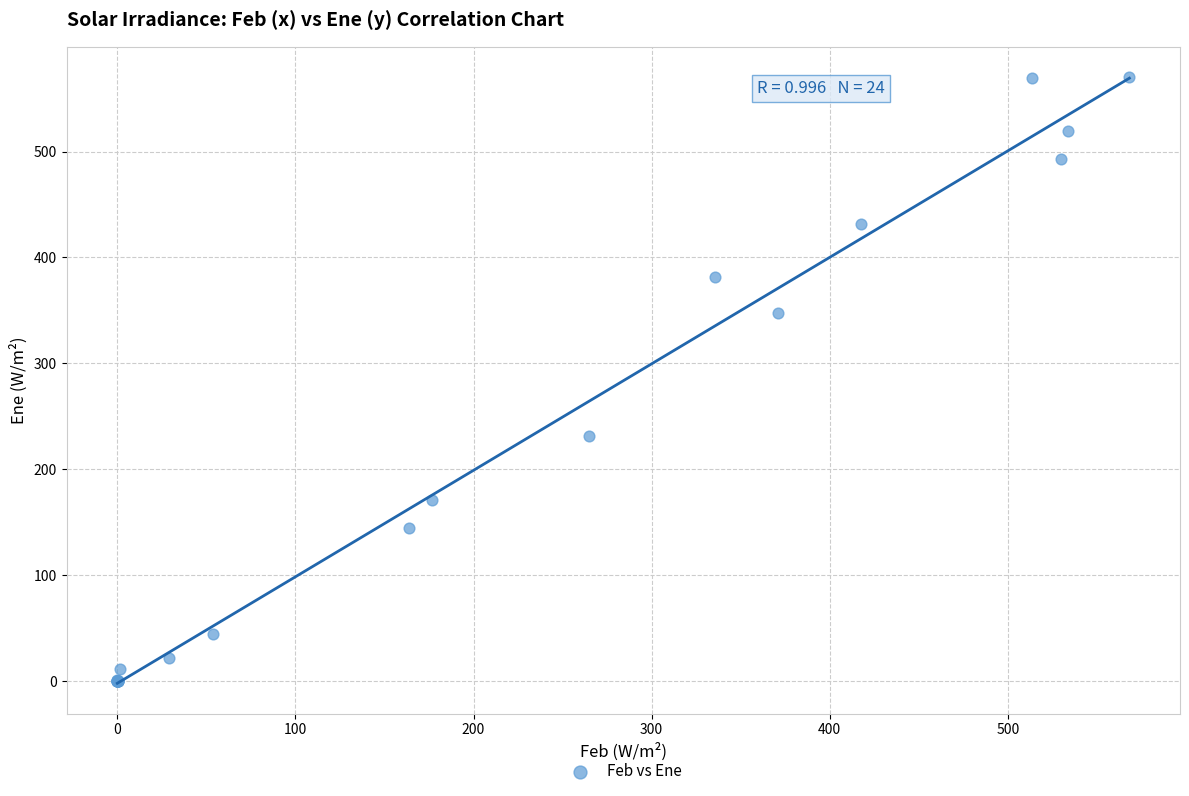

What Y value in the scatter plot is closest to 285?

231.1